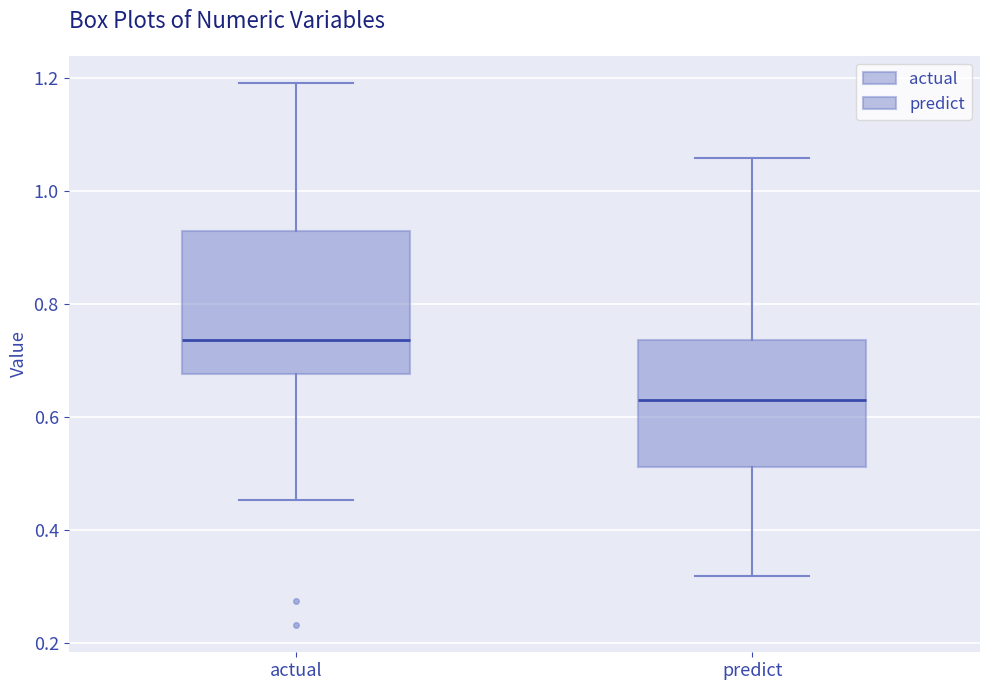

Reading left to right, read every box against the y-axis: the position of its median line, the range the box covers, and the ends of its whiskers. The values are not printed on the chart, so give them approximately, as read against the axis.

actual: median 0.74, box 0.68 to 0.92, whiskers 0.46 to 1.20
predict: median 0.64, box 0.52 to 0.74, whiskers 0.32 to 1.06